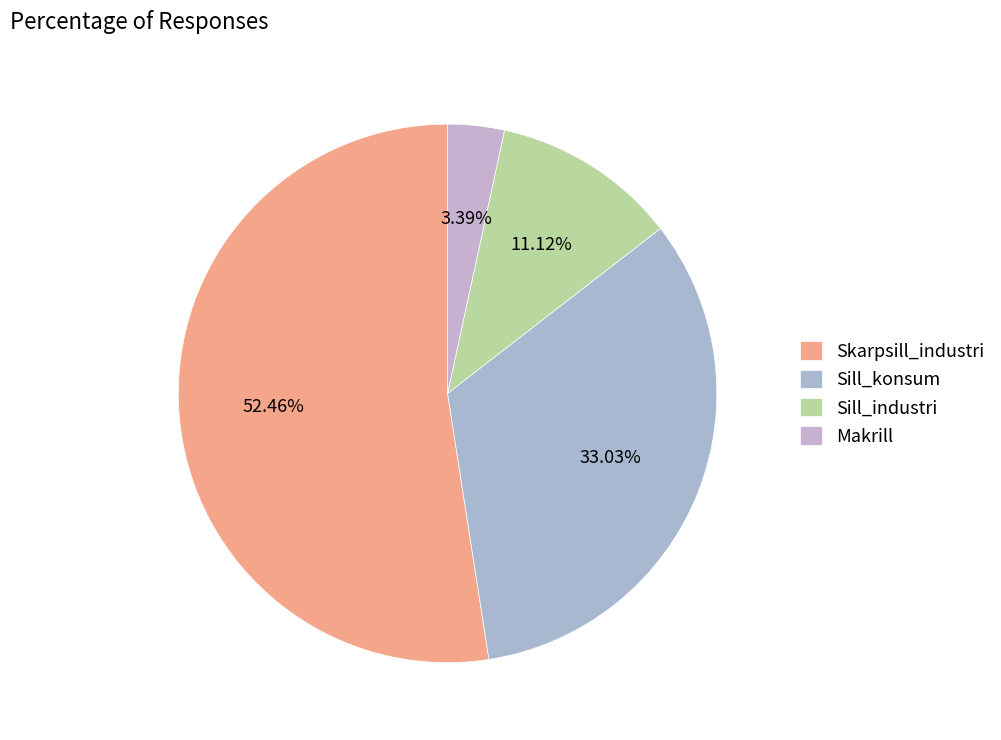

How many slices are in this pie chart?

4